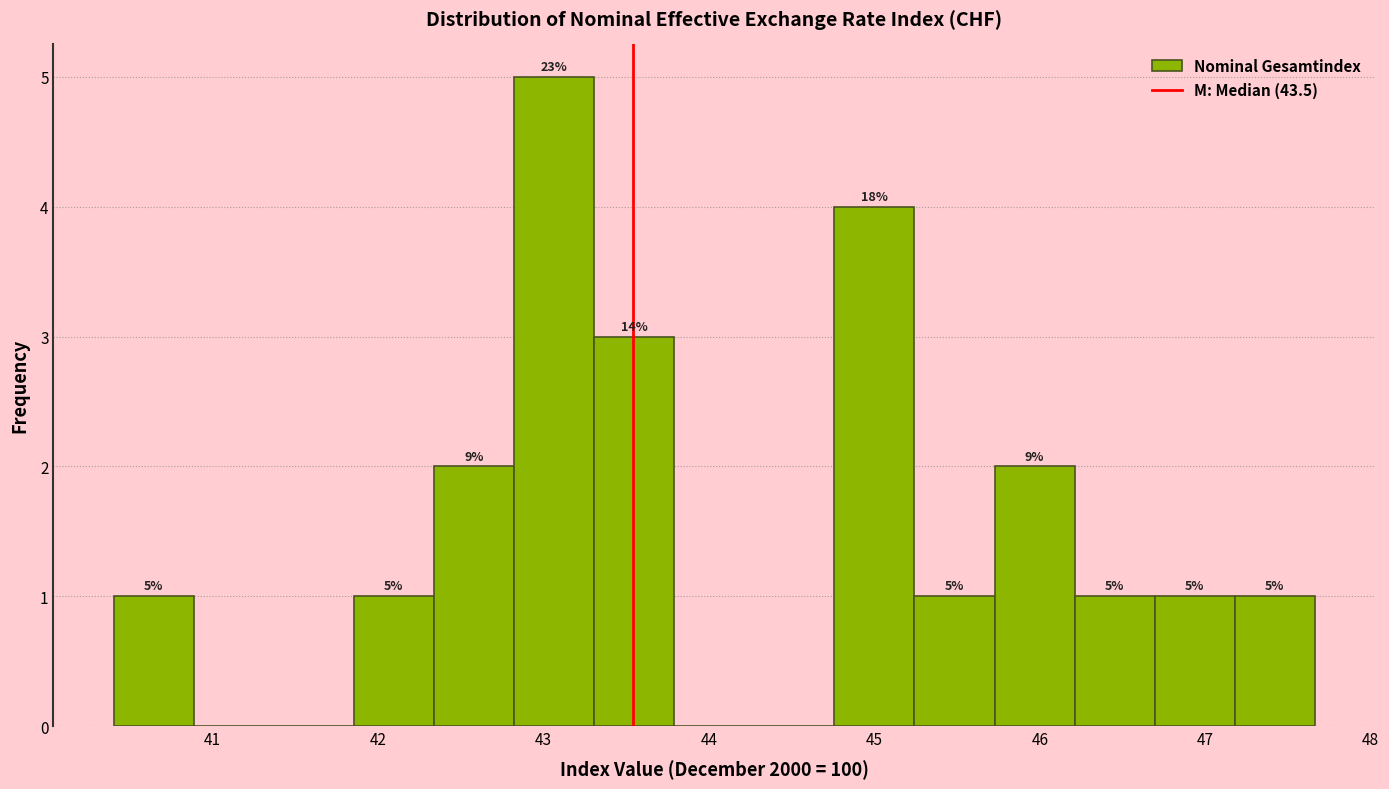

Over which range of the x-axis is the bar tallest?

42.8 to 43.3